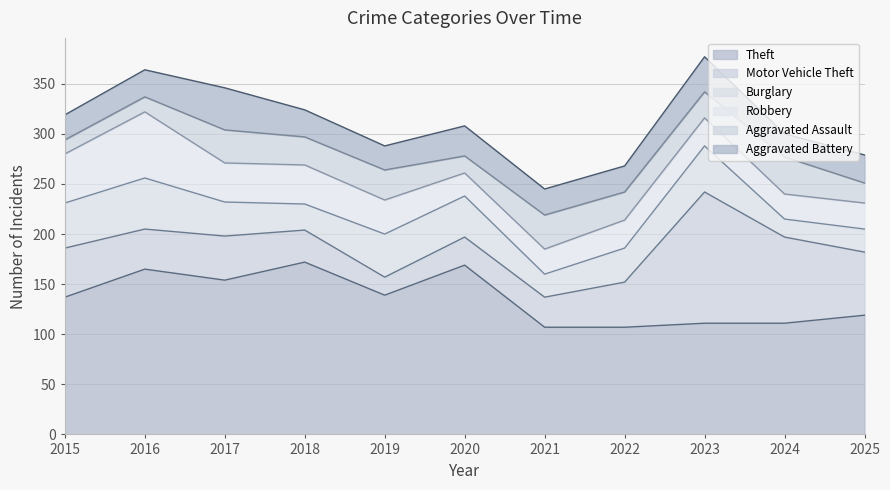

What are all the series names shown in the legend?

Theft, Motor Vehicle Theft, Burglary, Robbery, Aggravated Assault, Aggravated Battery